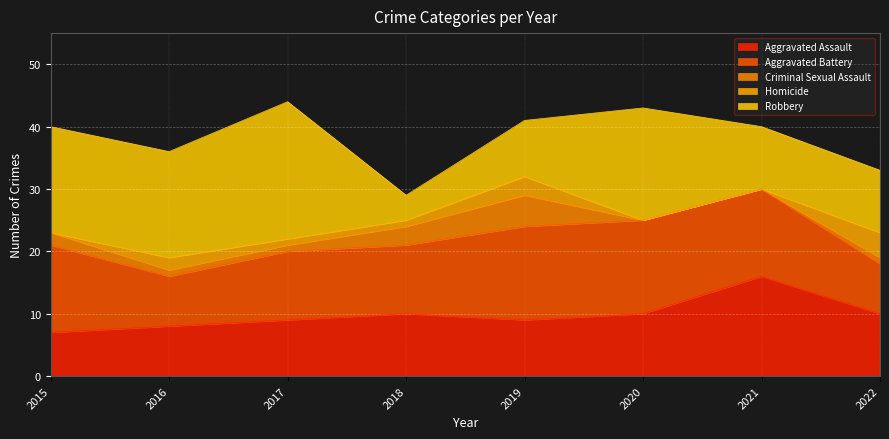

What is the total value across all series at 2022?

33